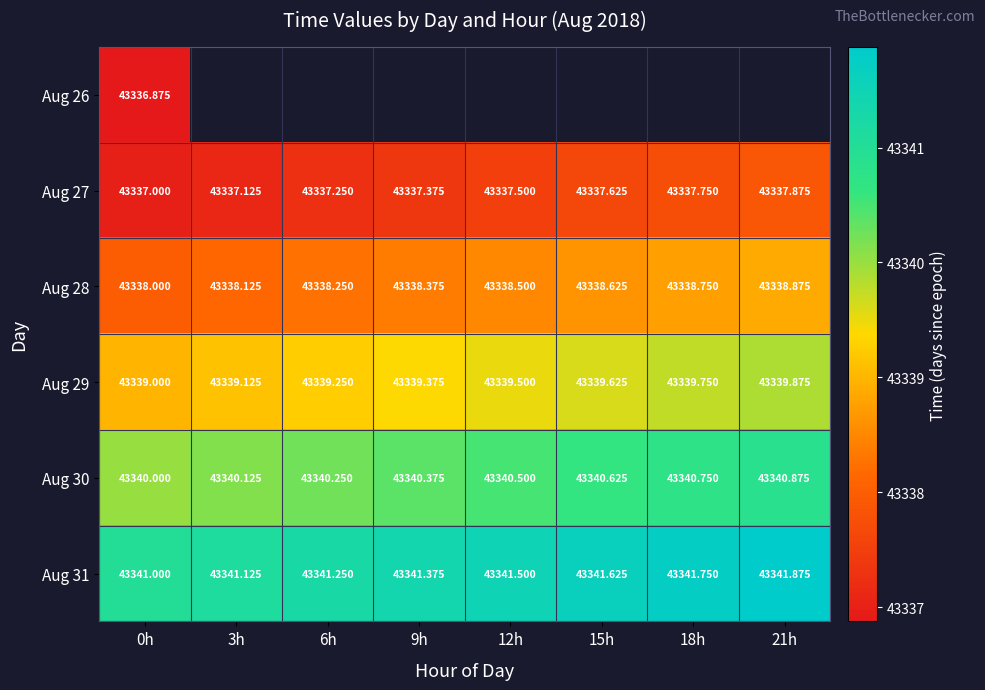

Is the value of Aug 27 at 12h greater than the value of Aug 28 at 21h?

No